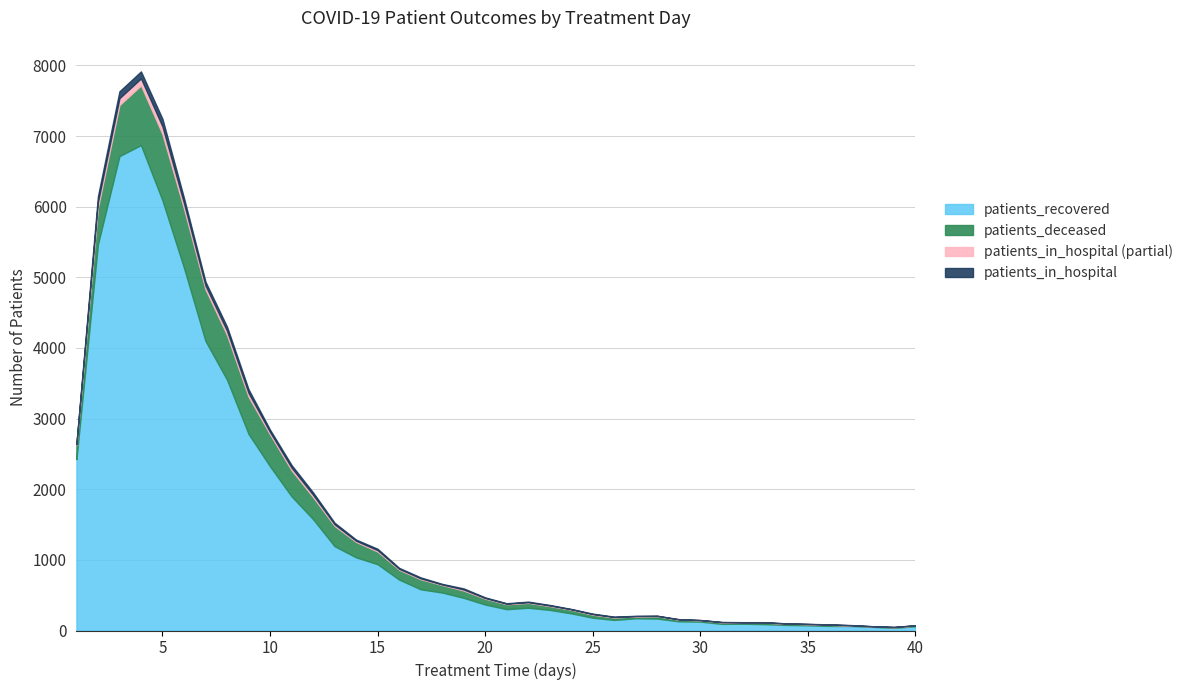

What is the difference between the maximum and minimum values in the patients_deceased series?

930